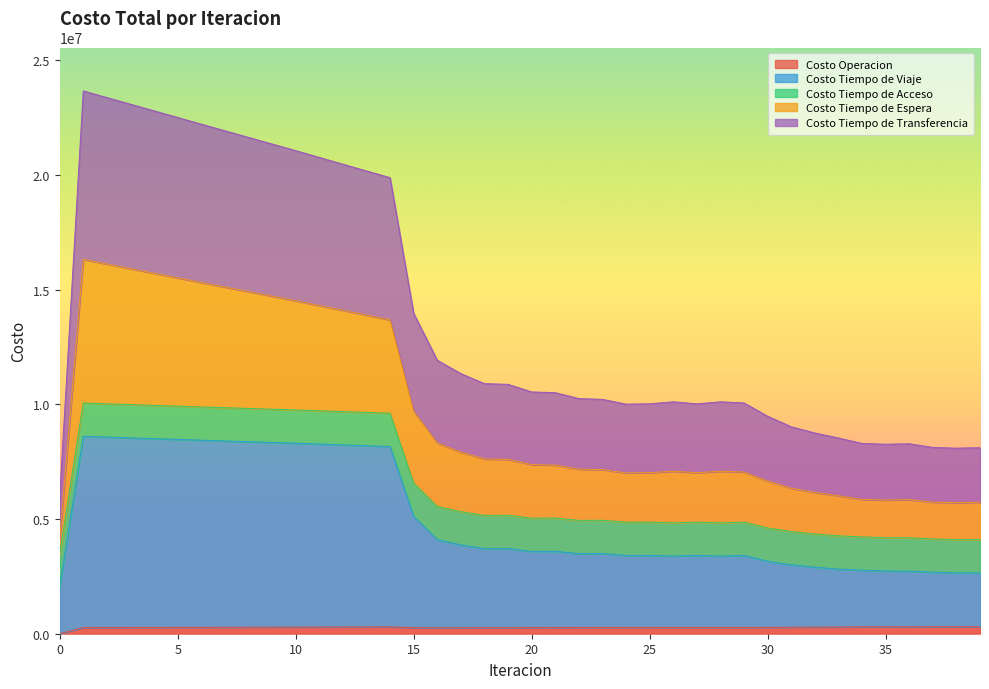

Does the chart display data point markers on the line(s)?

No